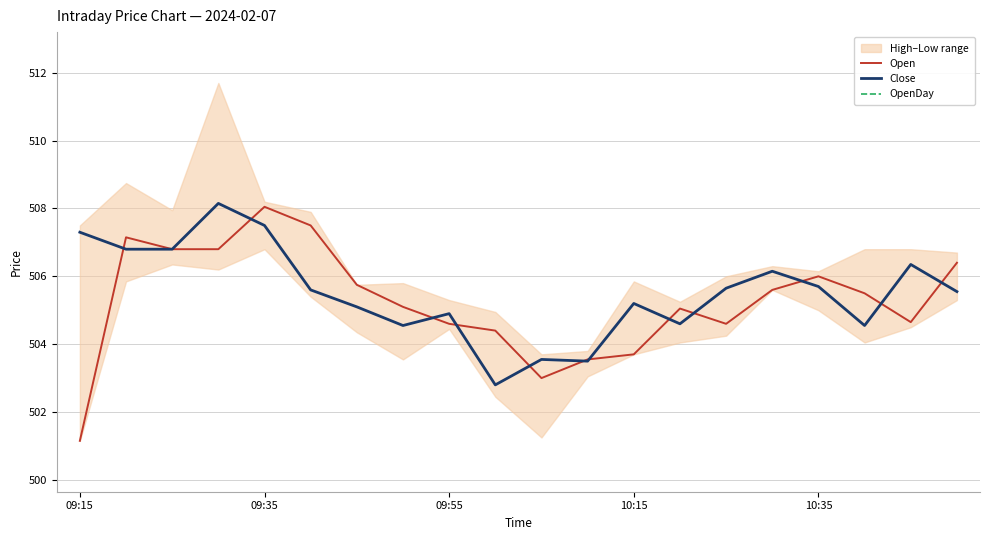

Where is the first local minimum for Close?

7